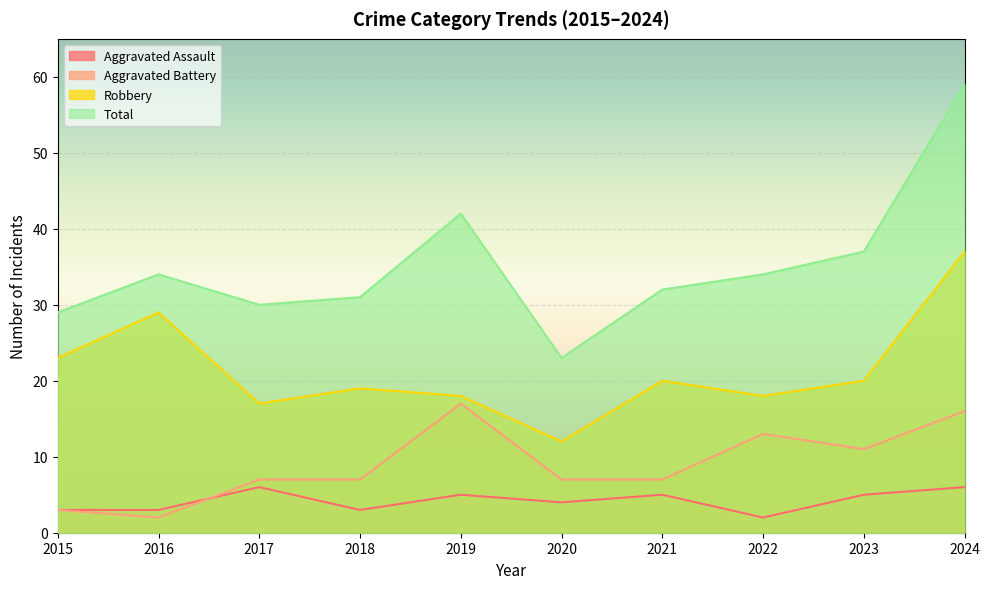

Rank the series at 2021 from lowest to highest value.

Aggravated Assault, Aggravated Battery, Robbery, Total